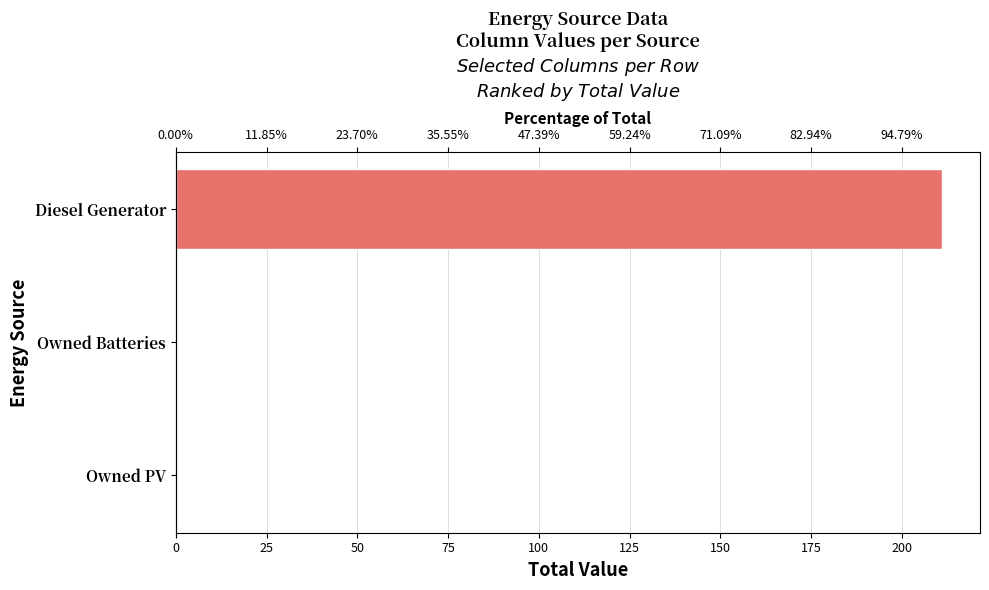

The value at Owned PV is -115. True or false?

False